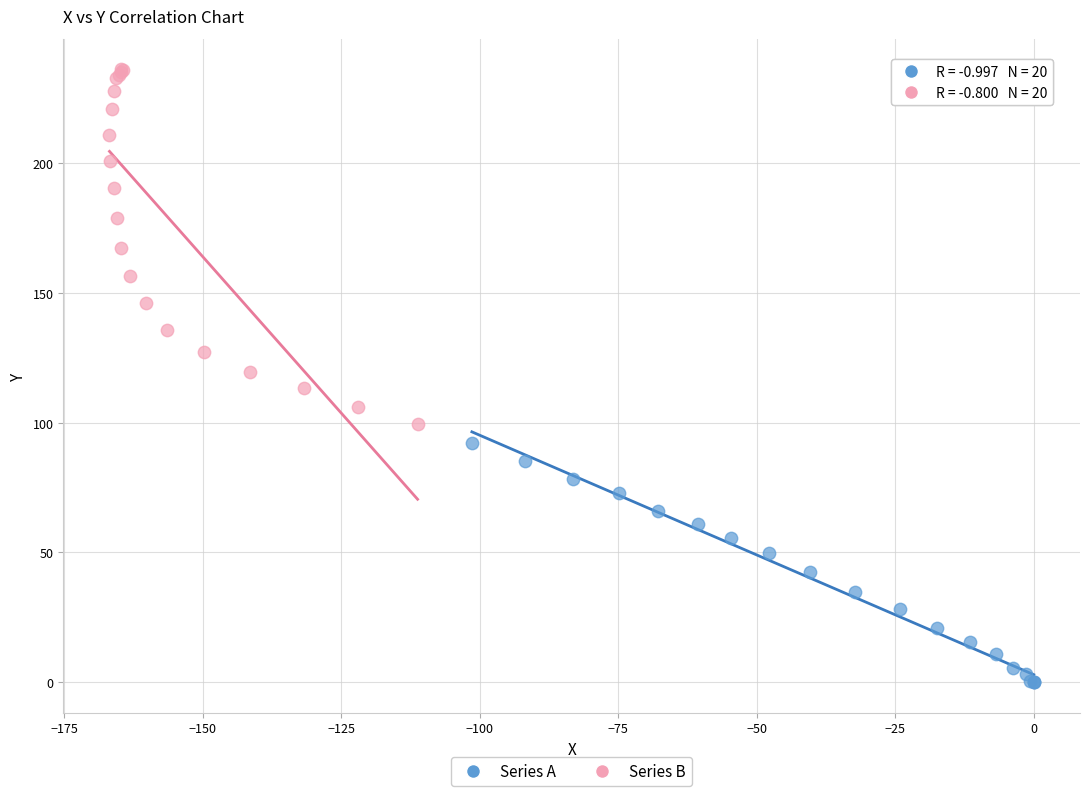

Which series reaches the minimum Y coordinate?

Series A